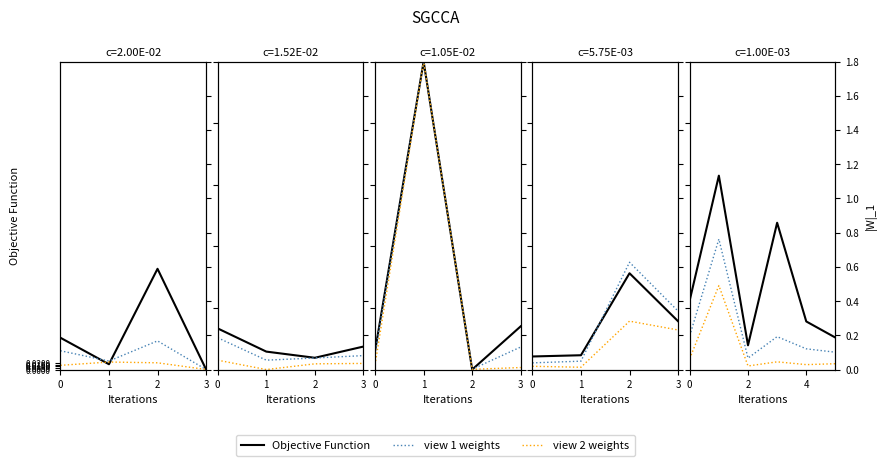

Is the value of view 2 weights at 5 greater than the value of view 1 weights at 5?

No